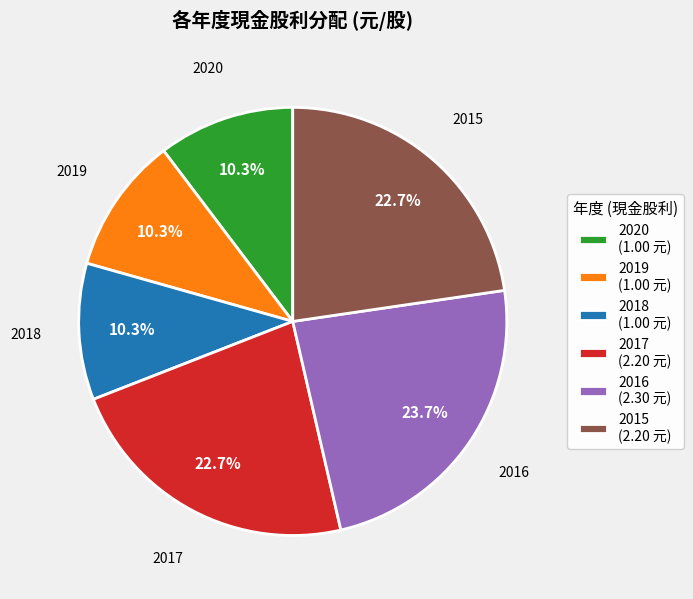

To the nearest percent, what is the average slice percentage?

17%